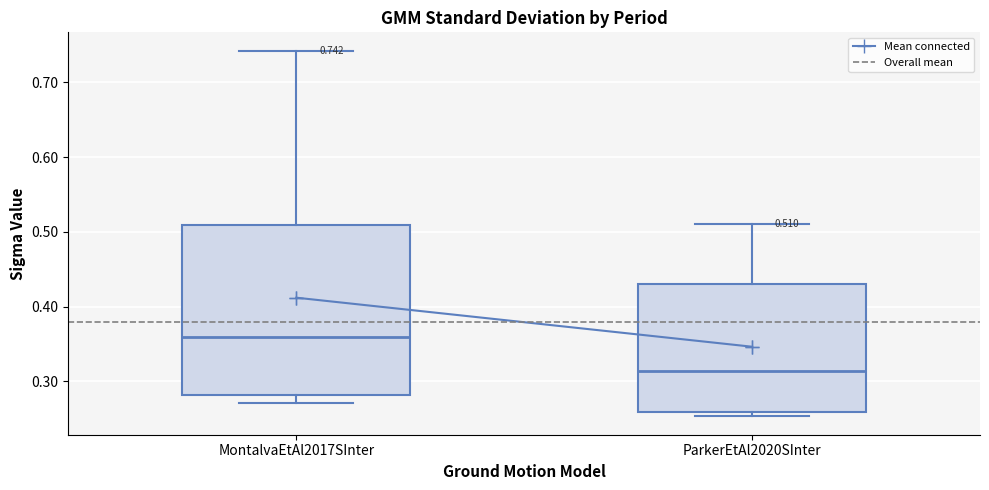

Comparing the boxes themselves (not the whiskers), which one is the tallest?

MontalvaEtAl2017SInter